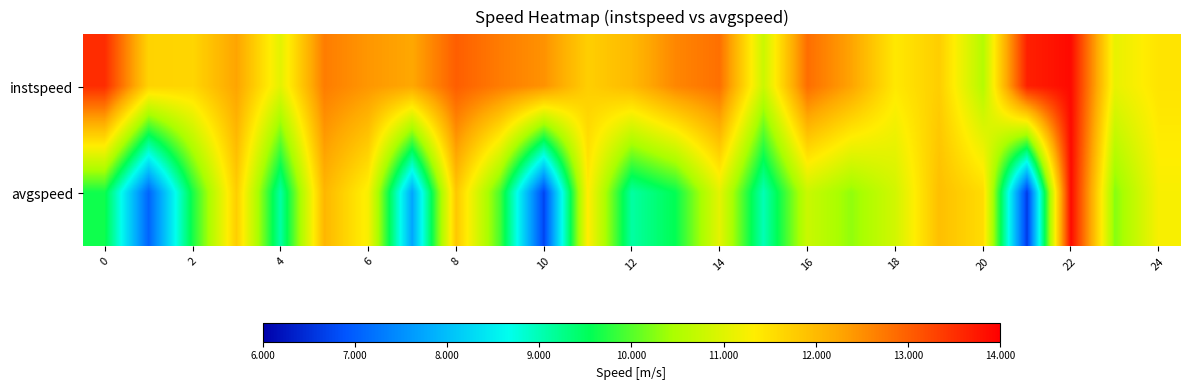

At which category is the sum across all series the highest?

22